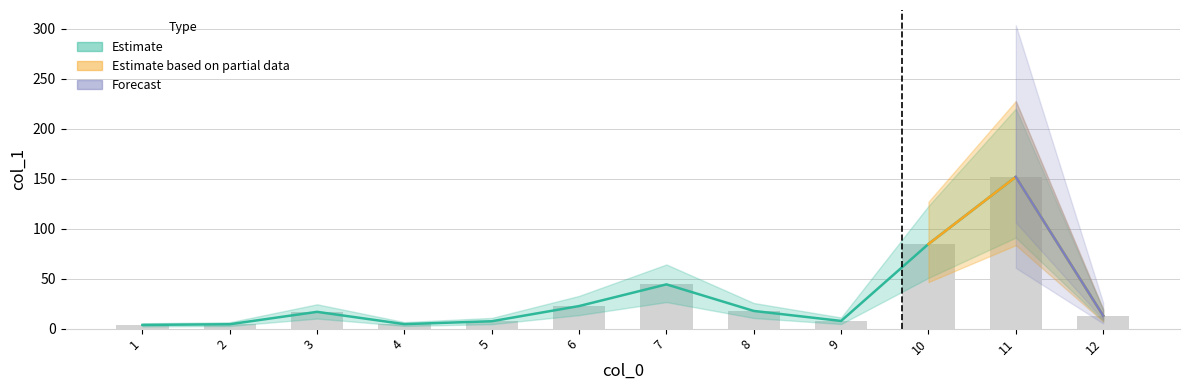

What is the ratio of the value at 7 to the value at 8?

2.5